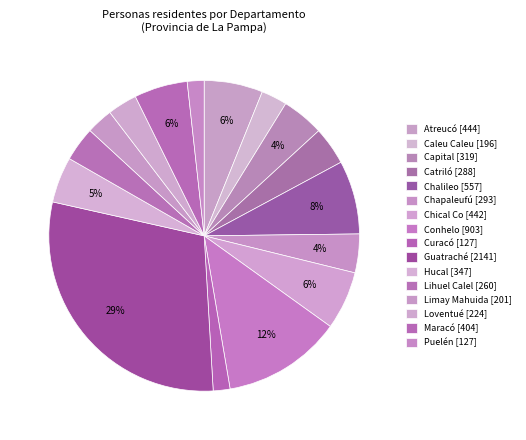

How many slices are in this pie chart?

16